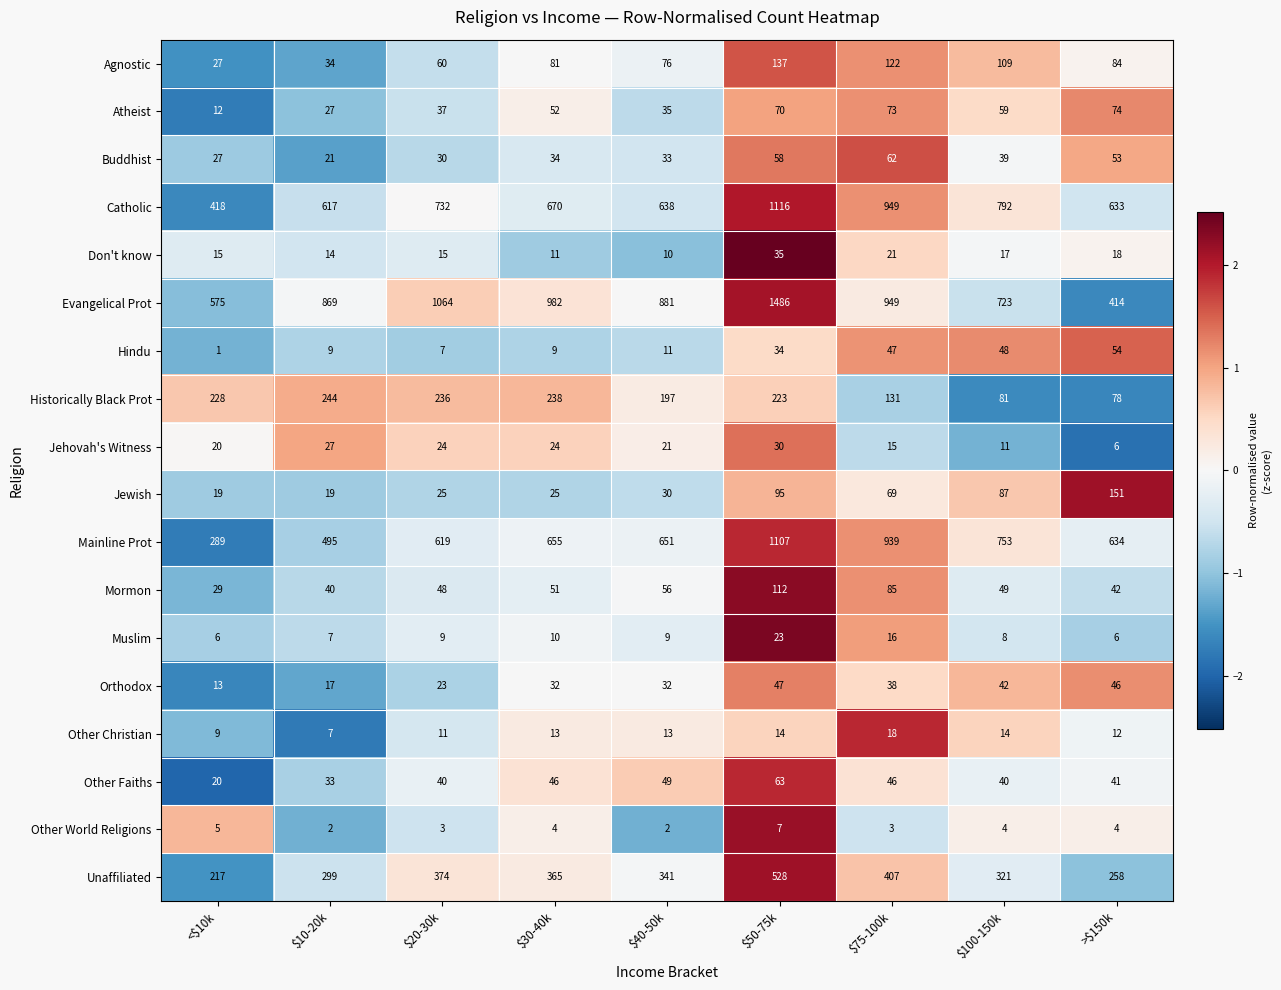

Which series has the largest range (max minus min)?

Evangelical Prot